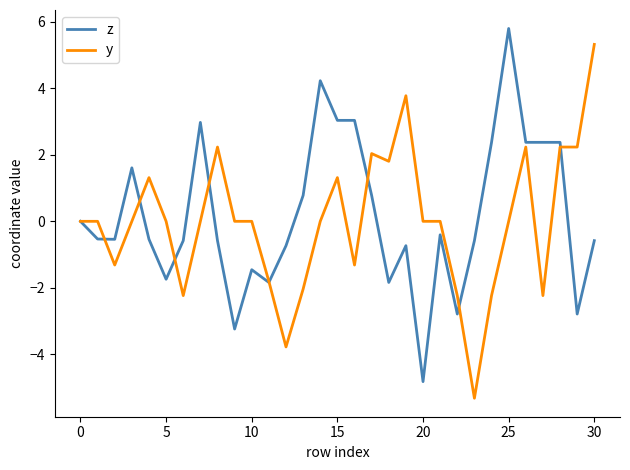

What is the maximum value shown in the chart?

5.8